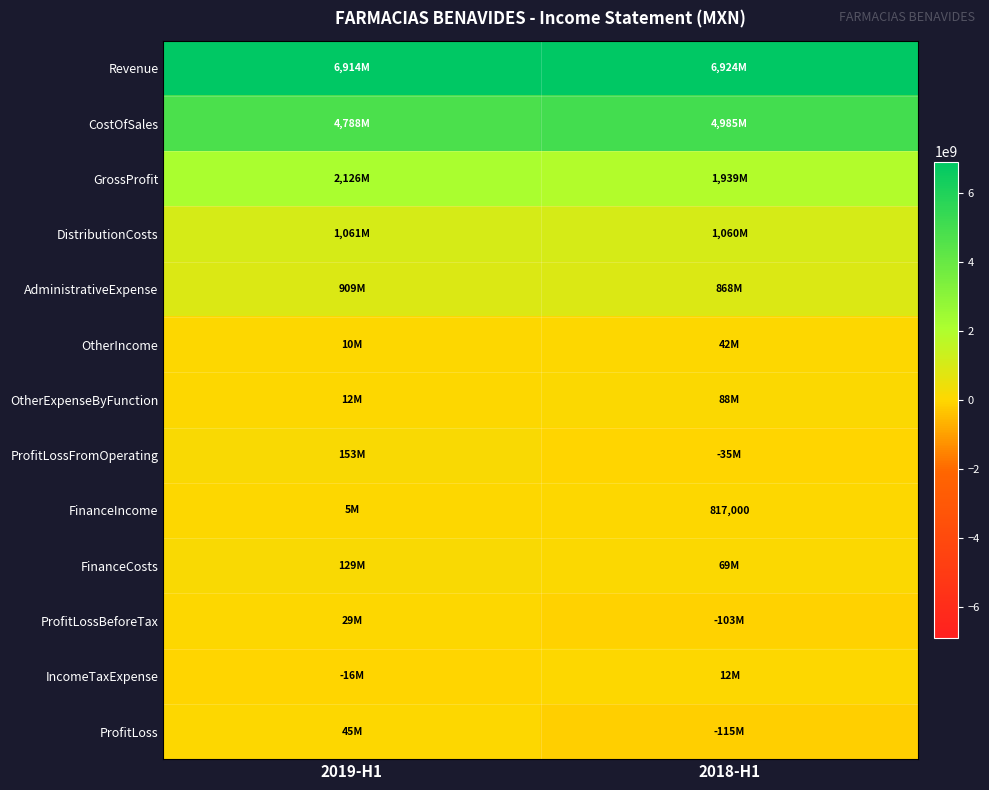

Which series has the largest range (max minus min)?

CostOfSales